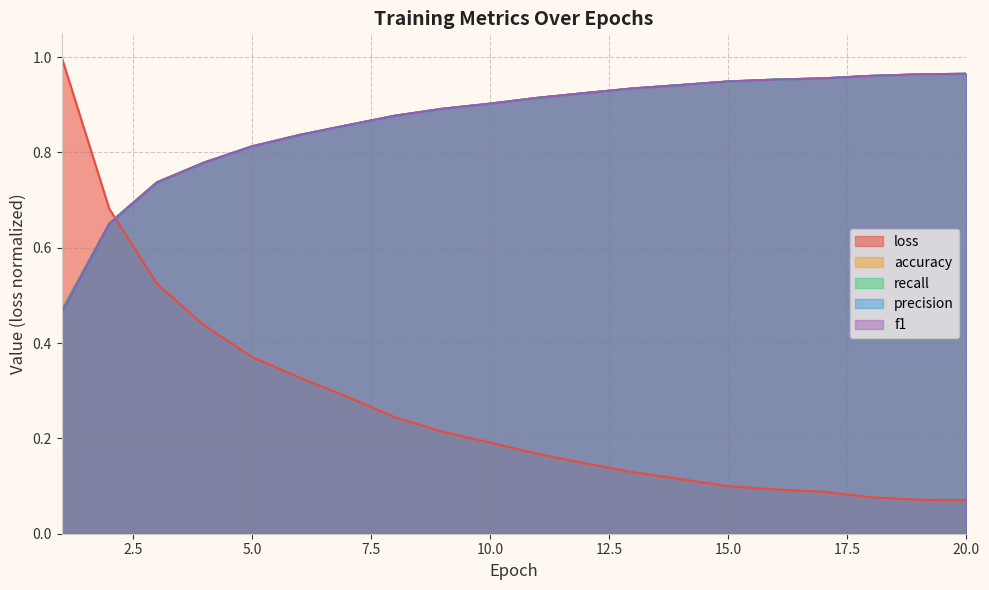

What is the spread (max minus min) of values at 18?

0.9